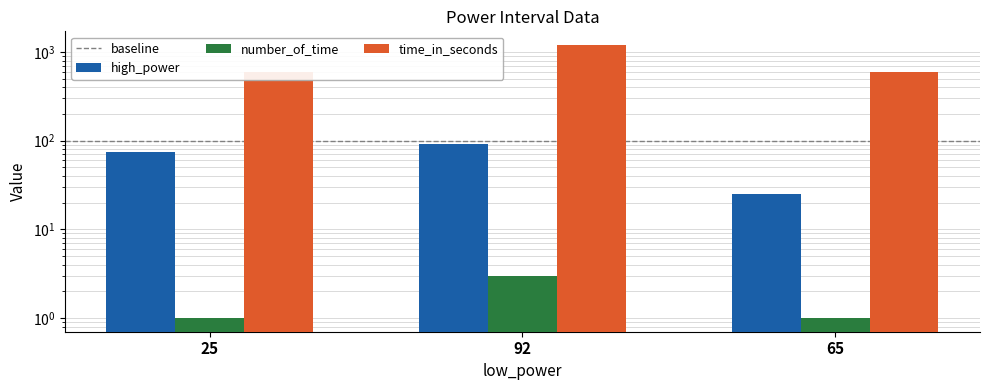

List the labels in order of number_of_time value, smallest first.

25, 65, 92